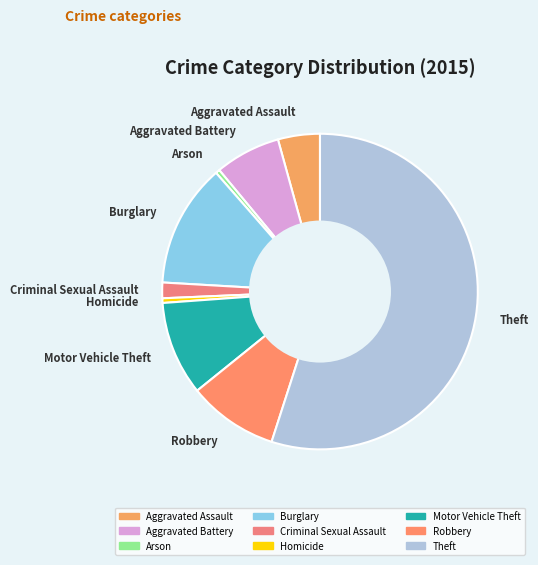

Count the number of slices in the pie.

9